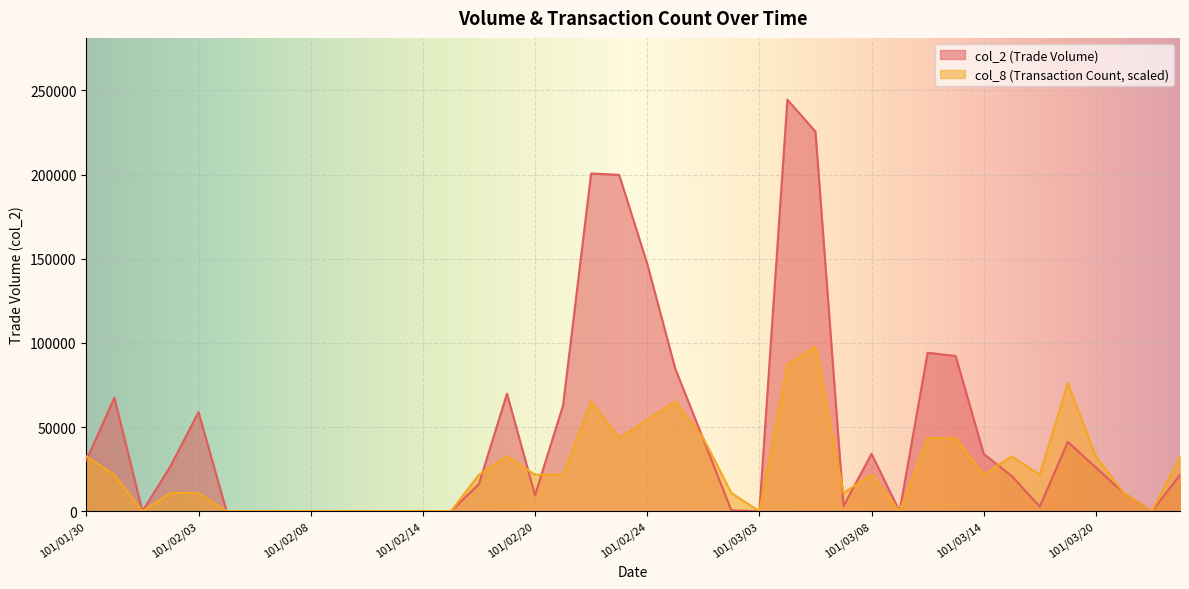

What is the difference between the highest and lowest values at 101/03/12?

50705.1